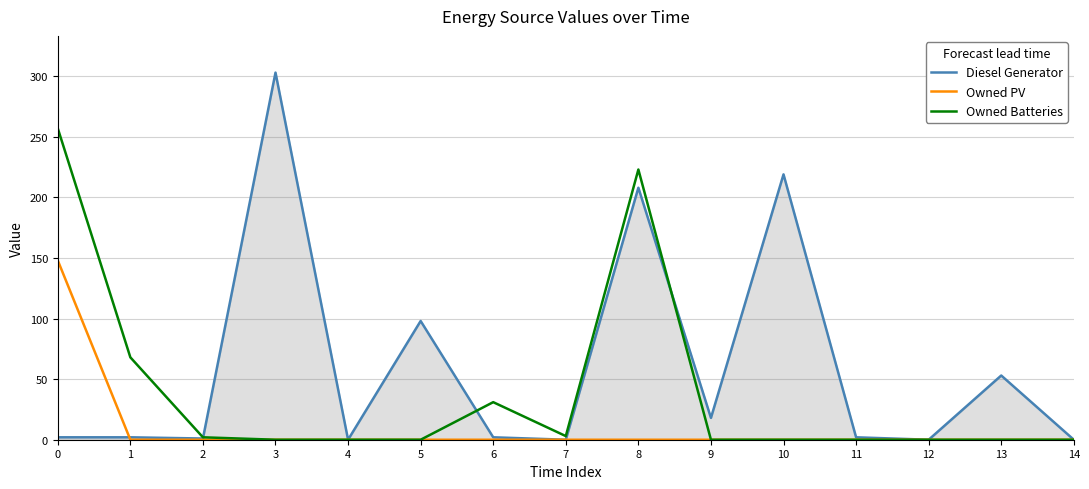

List the series in order of their overall mean, lowest first.

Owned PV, Owned Batteries, Diesel Generator